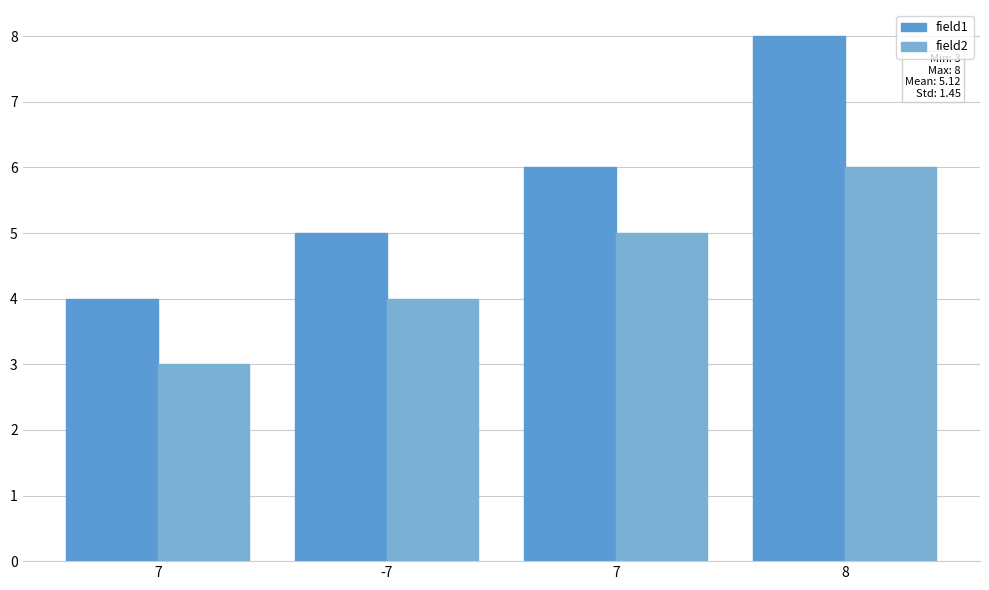

Reading left to right, what are all the values shown in this chart?

field1: 7=4	-7=5	7=6	8=8
field2: 7=3	-7=4	7=5	8=6